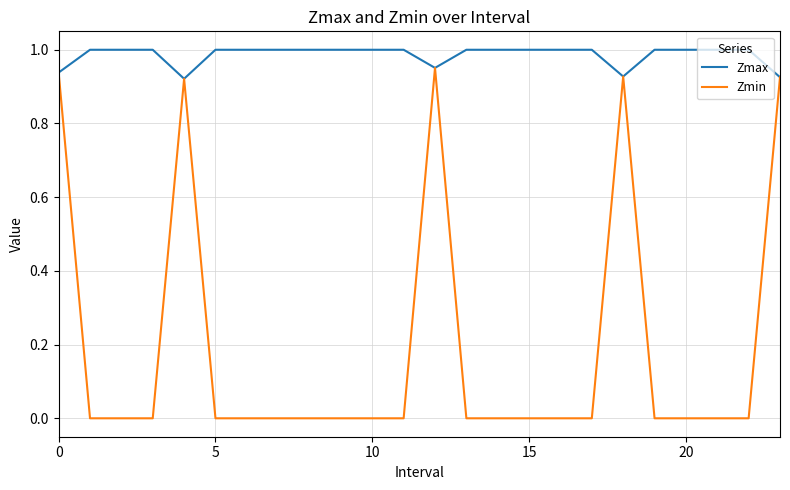

List the series in order of their overall mean, highest first.

Zmax, Zmin